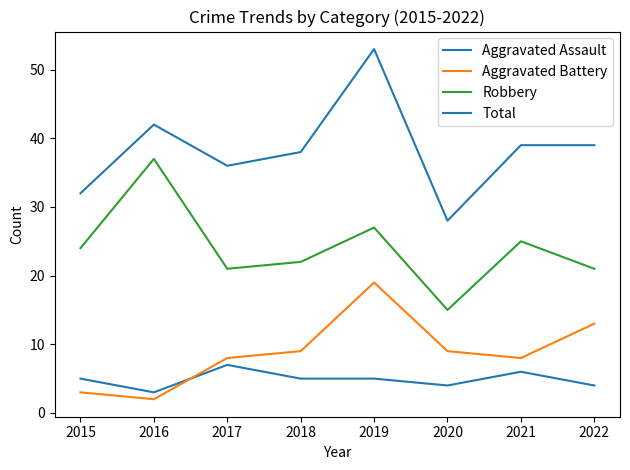

Is the value of Total at 2015 greater than the value of Aggravated Battery at 2020?

Yes